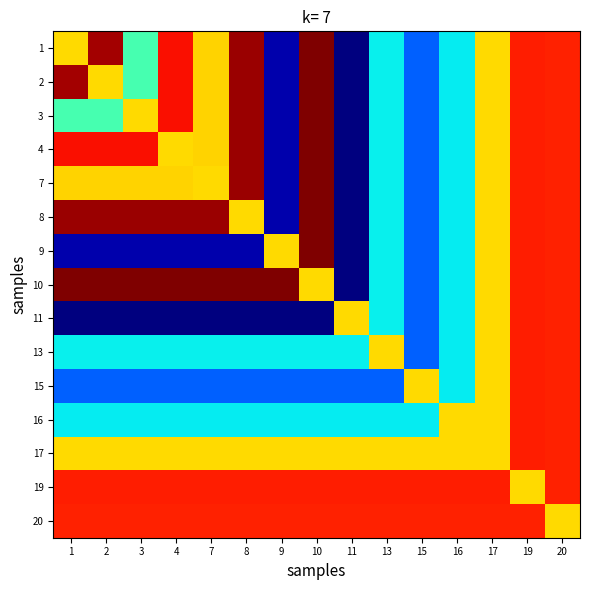

Which category has the lowest value across all series?

11